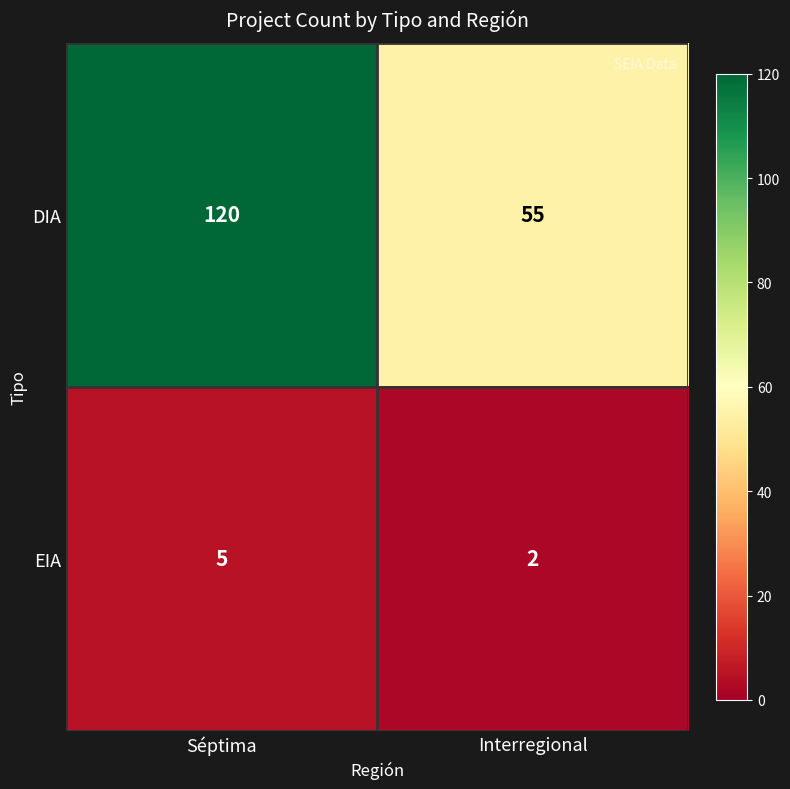

Rank the series by their maximum value, from lowest to highest.

EIA, DIA